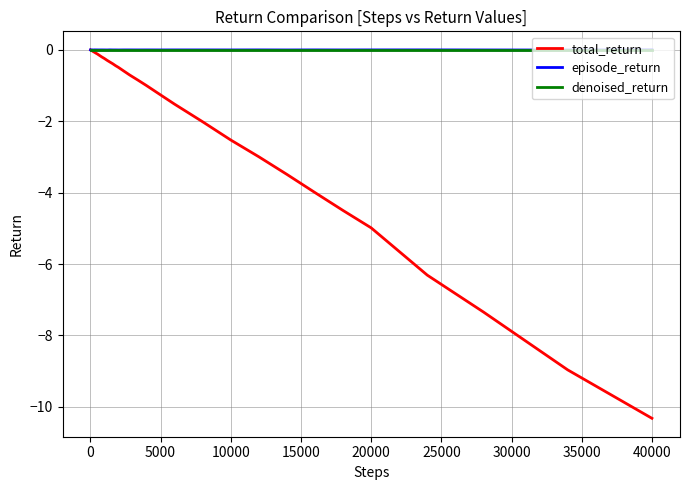

Does the chart have visible grid lines?

Yes